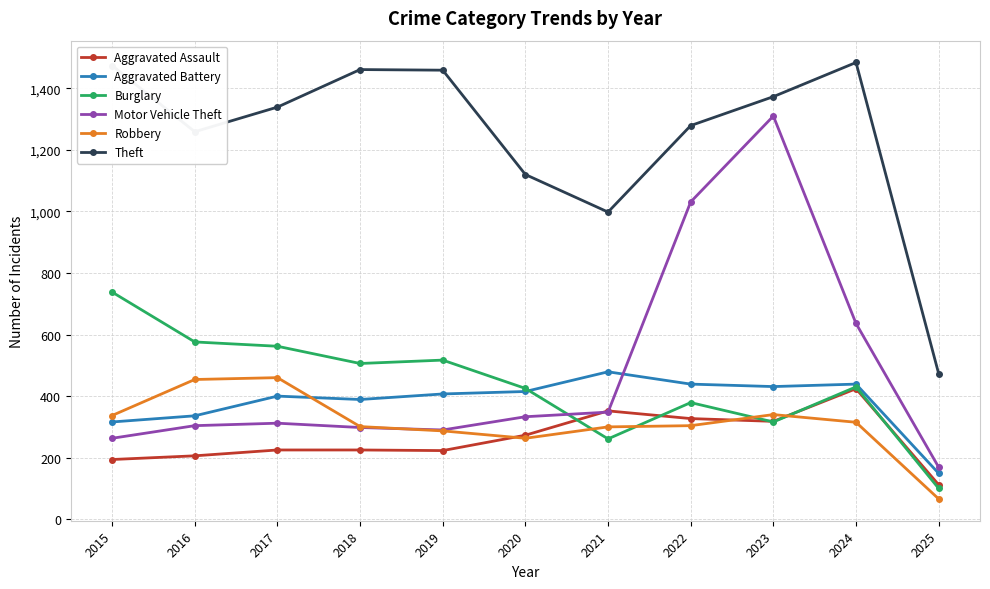

At which label is Theft closest to 978?

2021